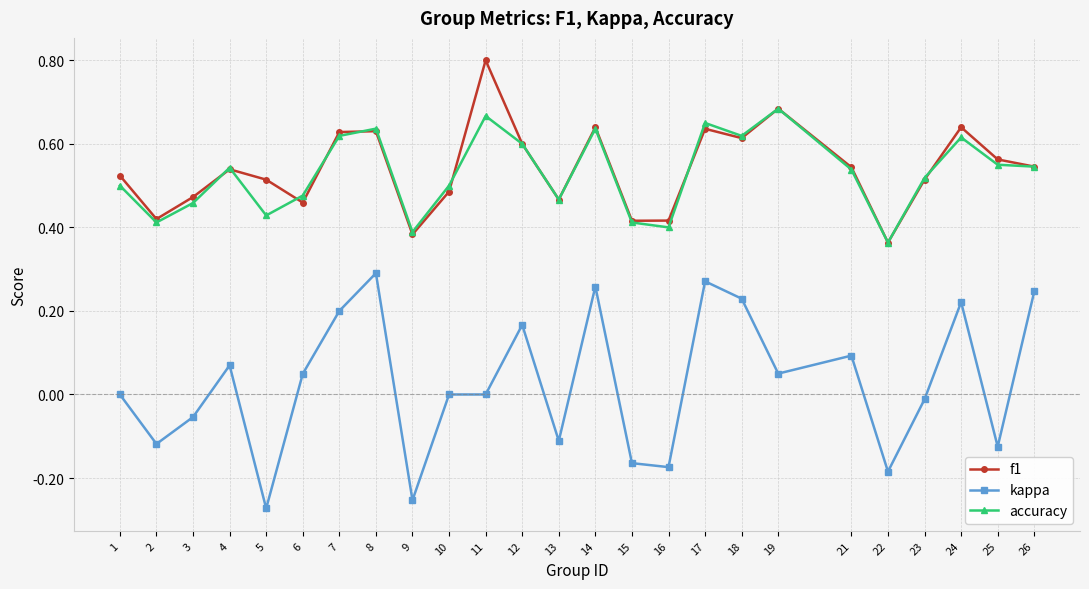

What are all the series names shown in the legend?

f1, kappa, accuracy